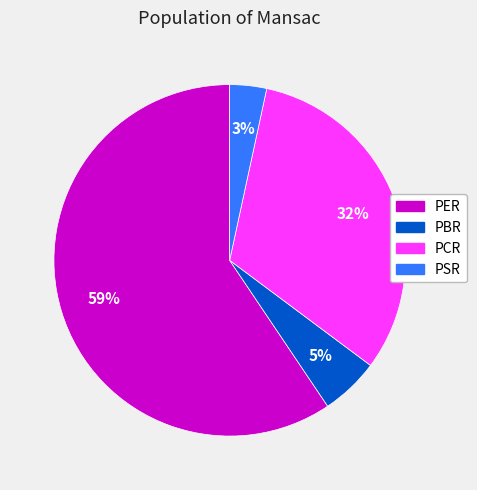

True or false: PCR accounts for 44% of the total.

False